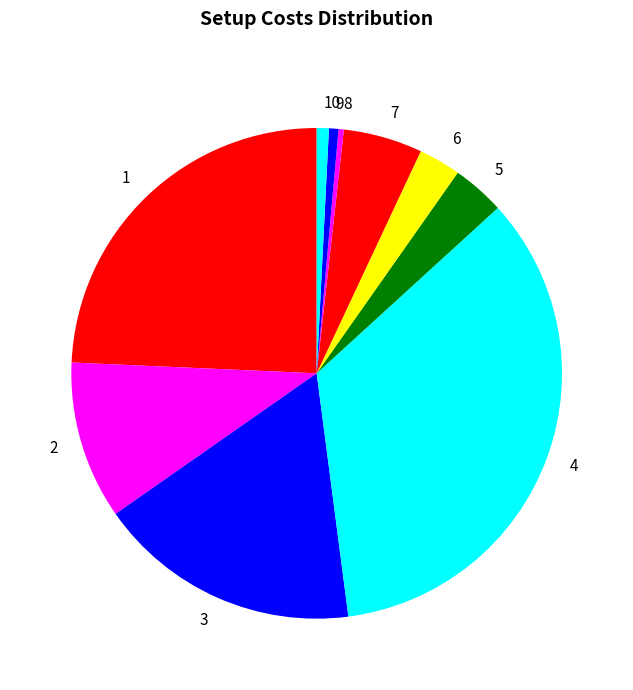

What is the largest slice in the pie chart?

4